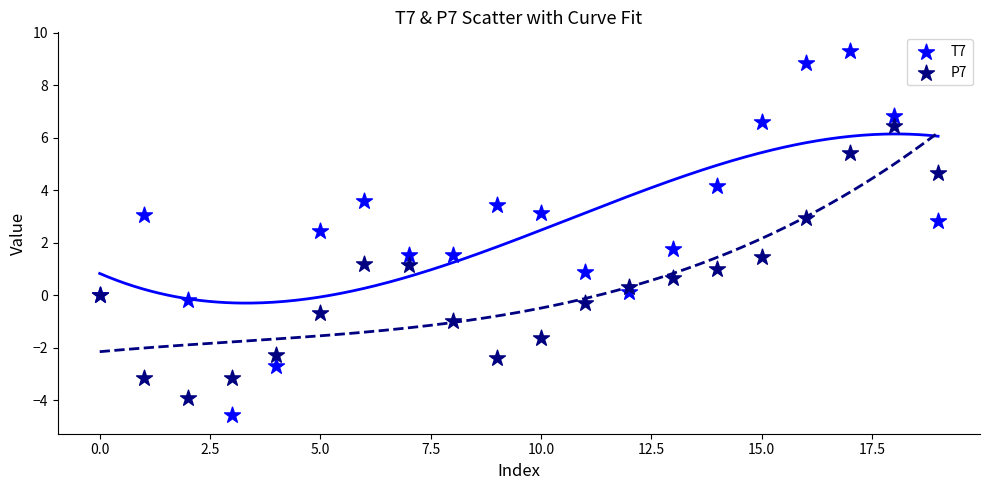

In the T7 series, what Y value is closest to 2?

1.7